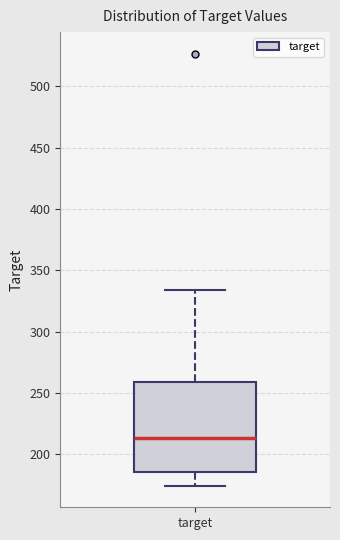

Where does the lower whisker of the box for target end on the y-axis? The values are not printed on the chart, so give them approximately, as read against the axis.

175